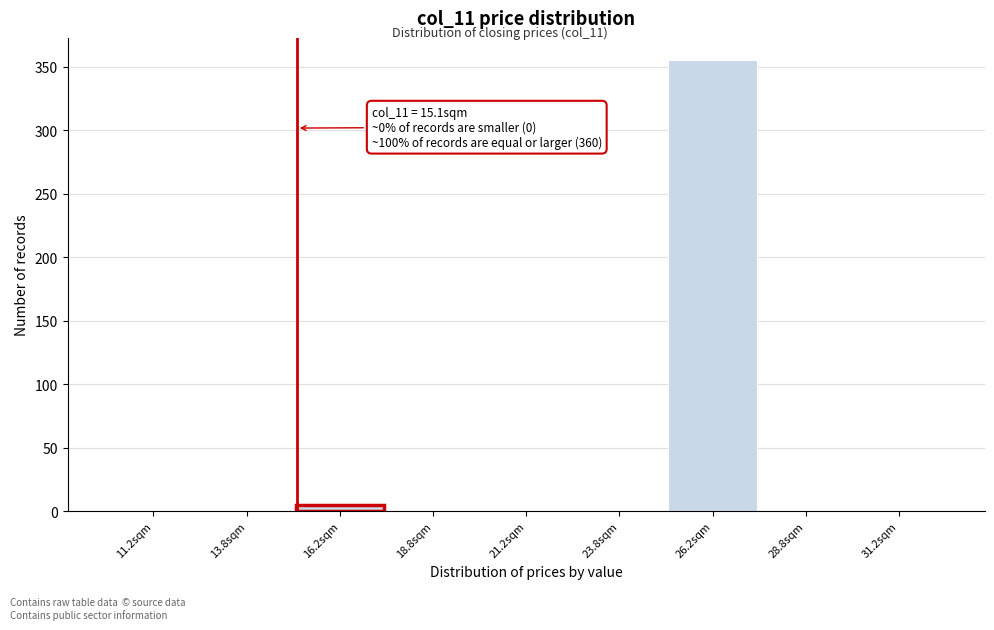

Over which range of the x-axis is the bar tallest?

25.0 to 27.5